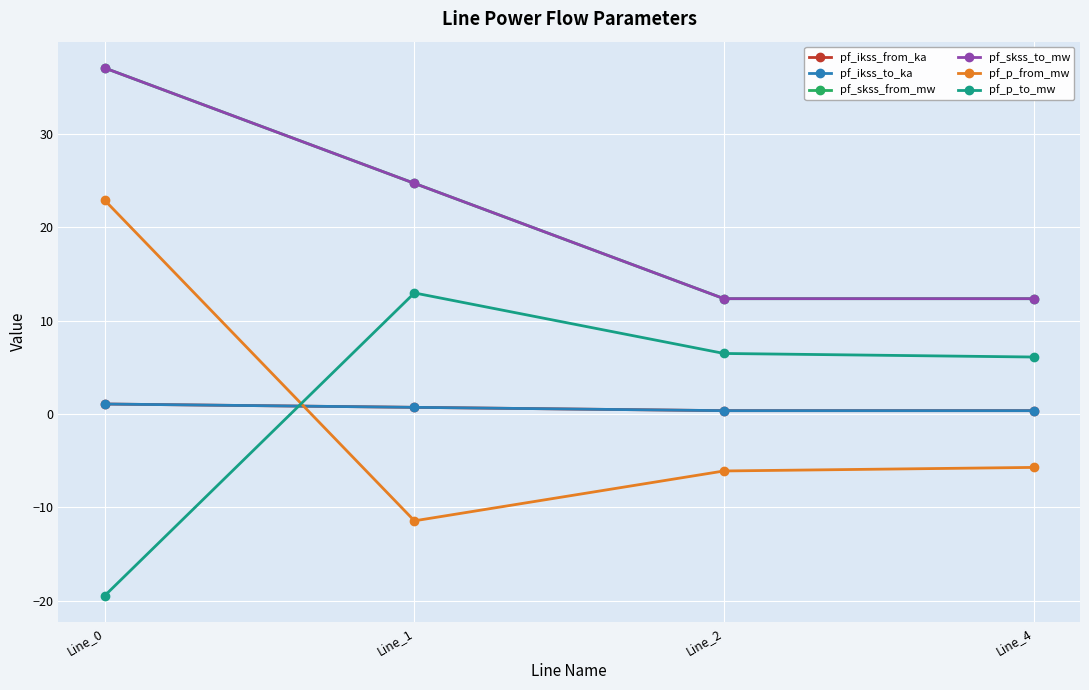

Does the chart have visible grid lines?

Yes